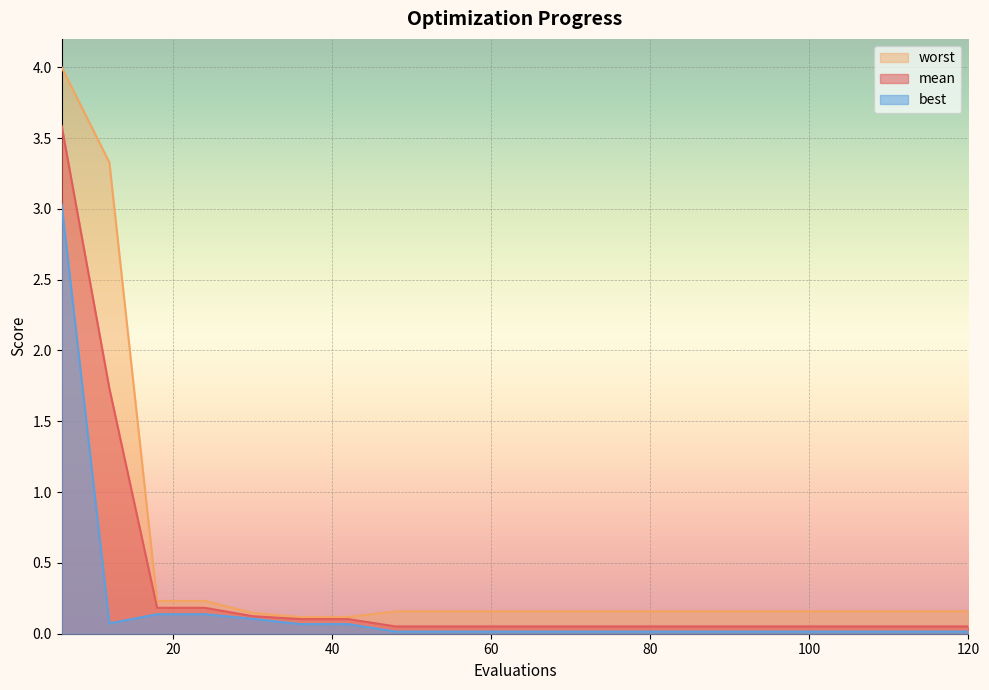

Where is worst nearest to the value 2?

12